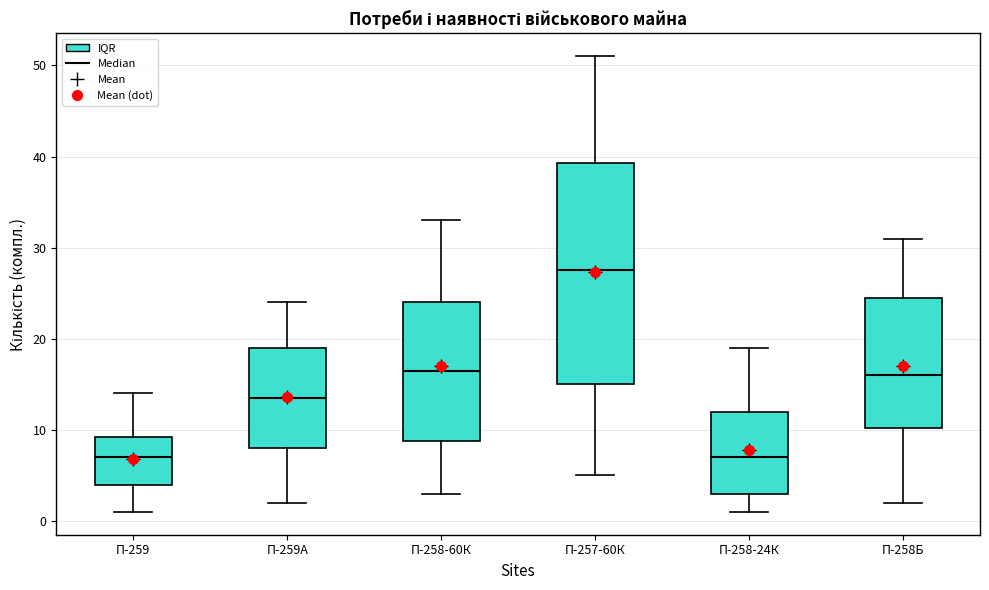

Where does the median line of the box for П-258-60К sit on the y-axis? The values are not printed on the chart, so give them approximately, as read against the axis.

17